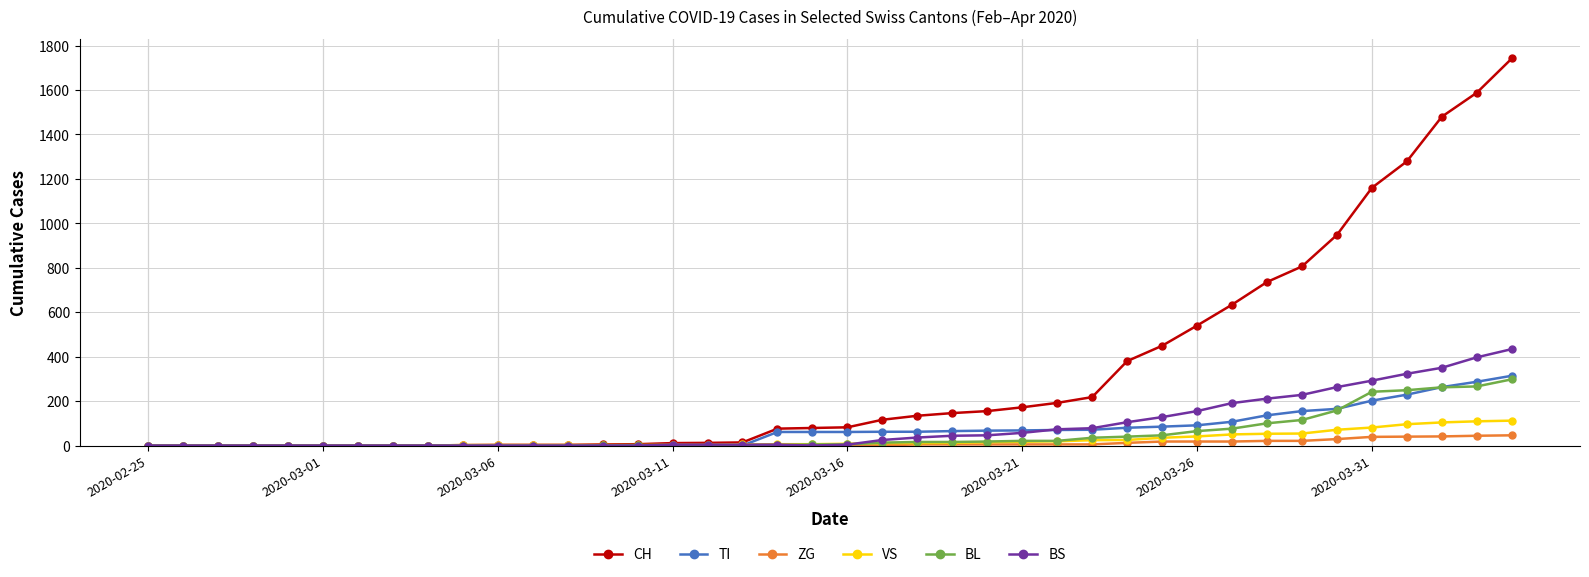

Which series has the largest range (max minus min)?

CH